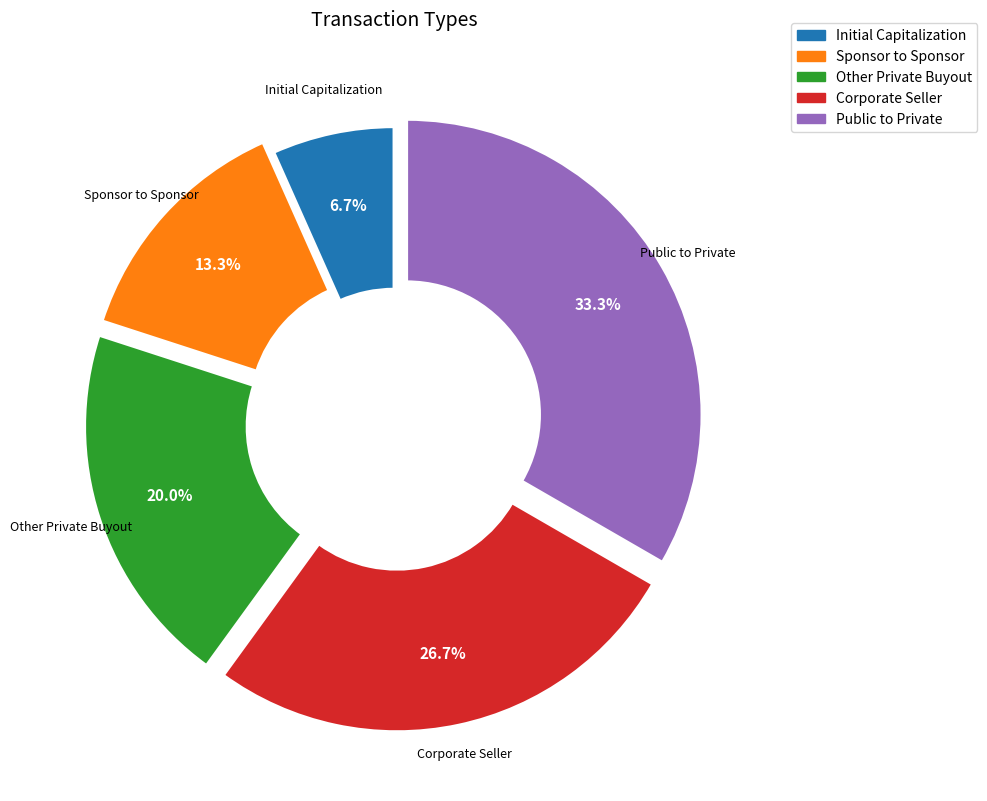

What percentage is the Other Private Buyout slice, to the nearest percent?

20%